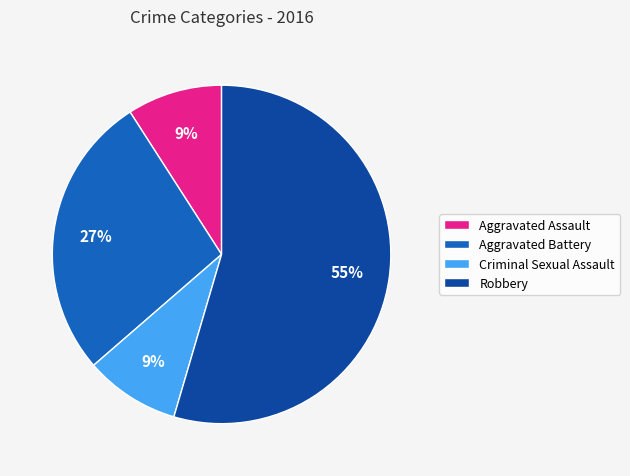

Approximately how many times larger is the value at Aggravated Battery compared to Aggravated Assault?

3.0